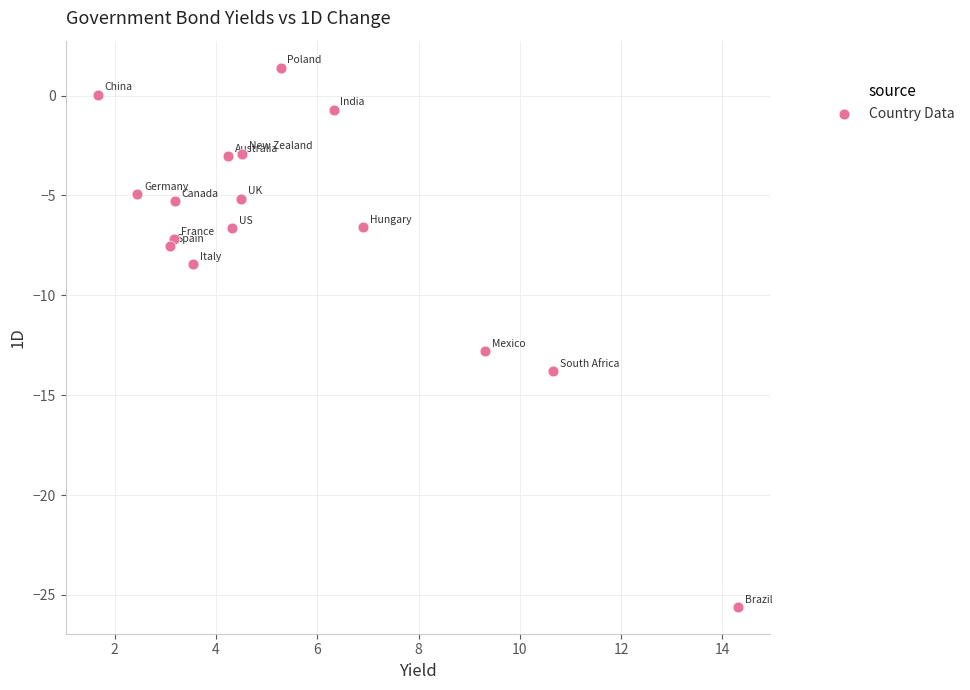

What is the range of Y values (max minus min)?

27.0